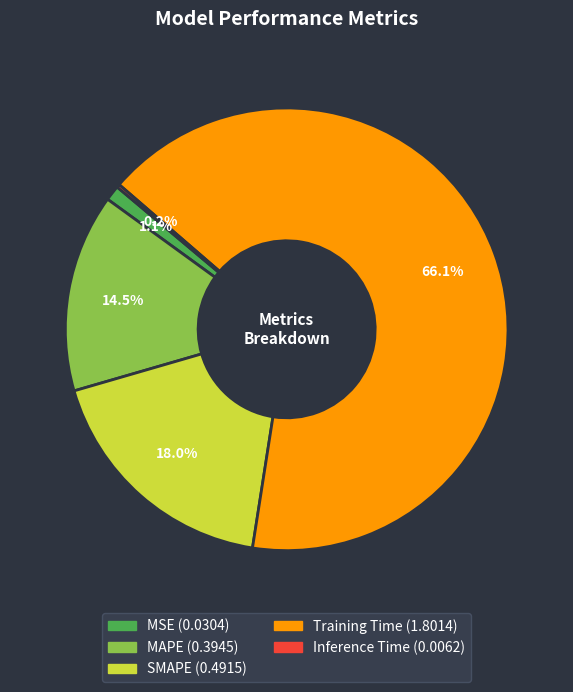

Which category has the biggest portion of the pie?

Training Time